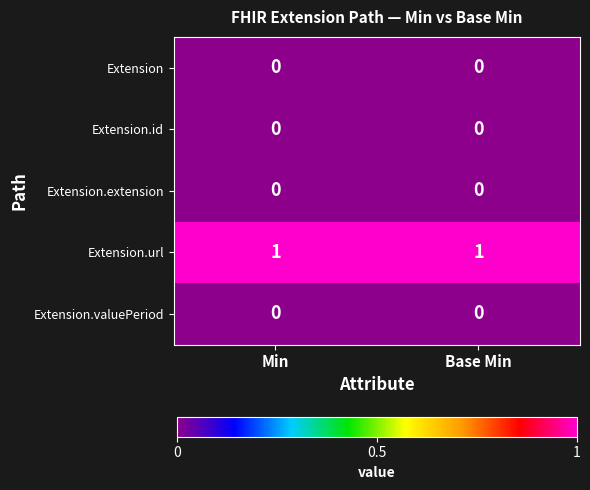

What is the total value across all series at Min?

1